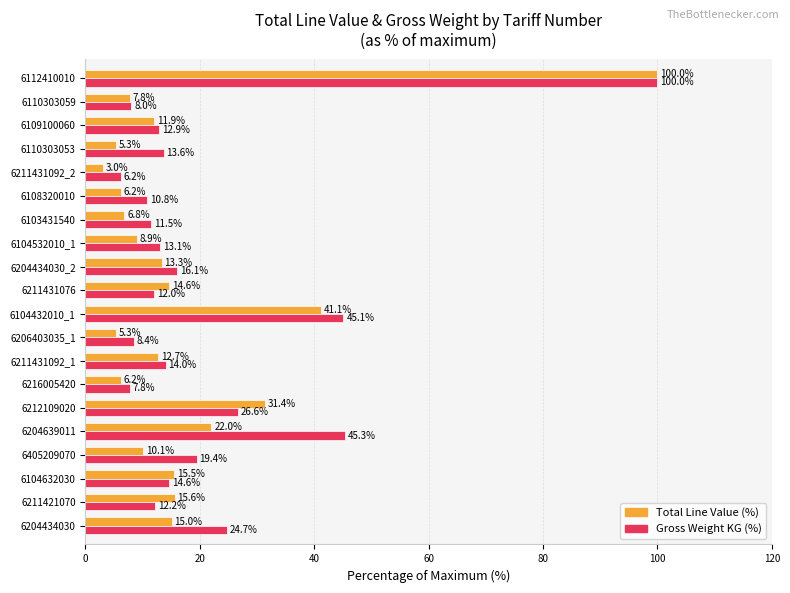

Which series changed the most between 6211421070 and 6211431076?

Total Line Value (%)